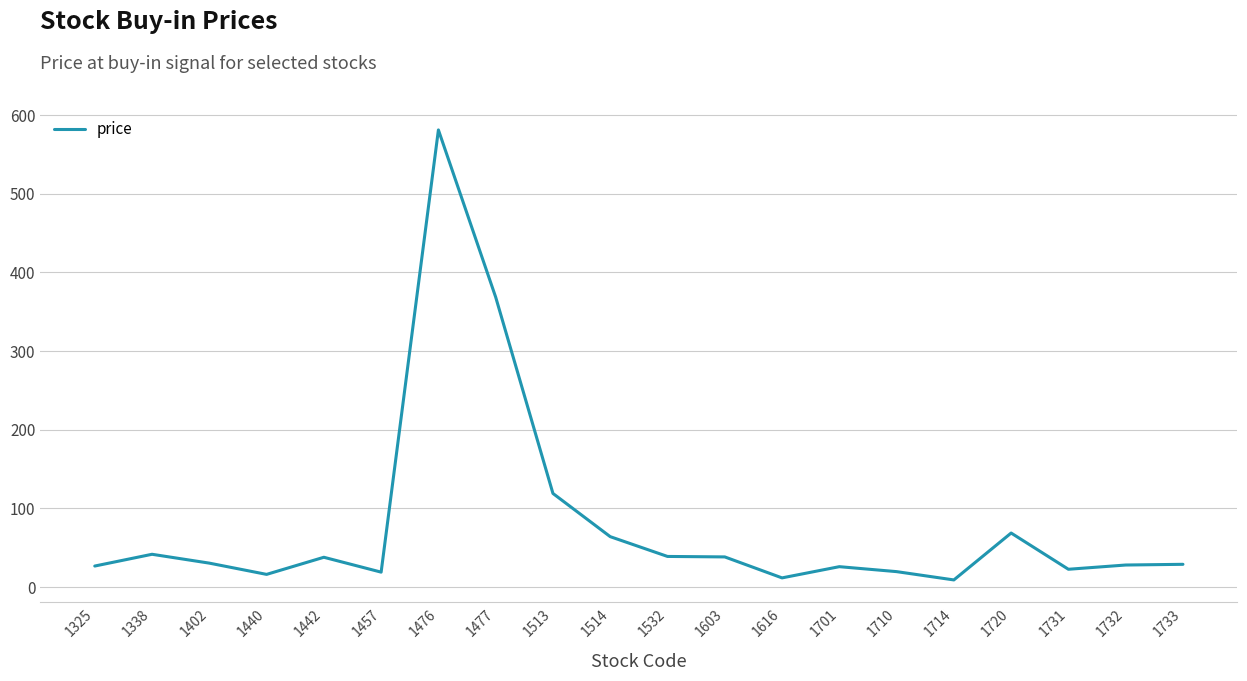

The chart shows a value of 18.7 at 1514. True or false?

False